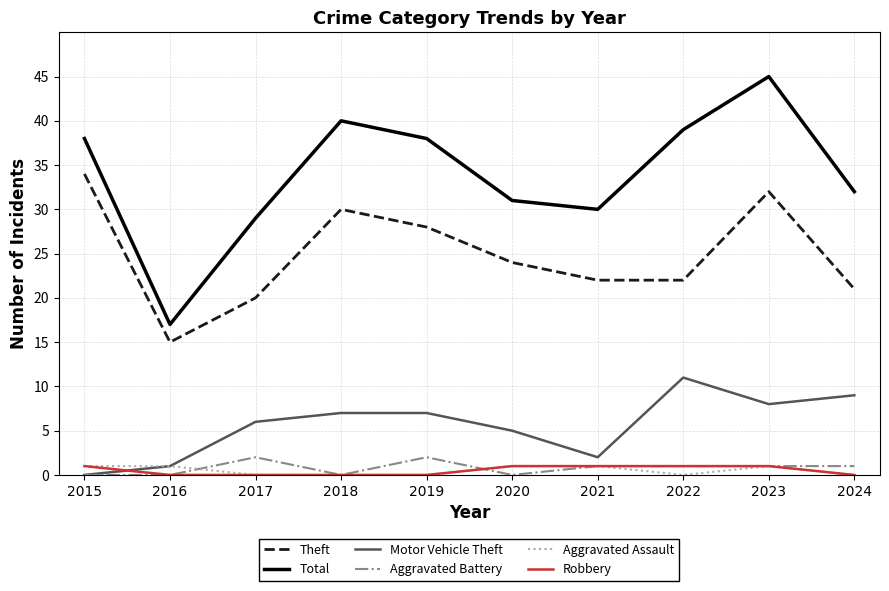

Reading left to right, list all the values displayed in this chart.

Theft: 2015=34	2016=15	2017=20	2018=30	2019=28	2020=24	2021=22	2022=22	2023=32	2024=21
Total: 2015=38	2016=17	2017=29	2018=40	2019=38	2020=31	2021=30	2022=39	2023=45	2024=32
Motor Vehicle Theft: 2015=0	2016=1	2017=6	2018=7	2019=7	2020=5	2021=2	2022=11	2023=8	2024=9
Aggravated Battery: 2015=0	2016=0	2017=2	2018=0	2019=2	2020=0	2021=1	2022=1	2023=1	2024=1
Aggravated Assault: 2015=1	2016=1	2017=0	2018=0	2019=0	2020=1	2021=1	2022=0	2023=1	2024=0
Robbery: 2015=1	2016=0	2017=0	2018=0	2019=0	2020=1	2021=1	2022=1	2023=1	2024=0